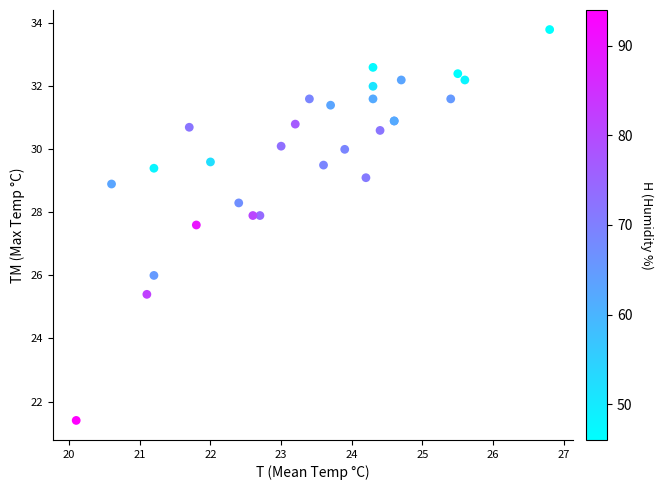

What Y value in the scatter plot is closest to 27?

27.6